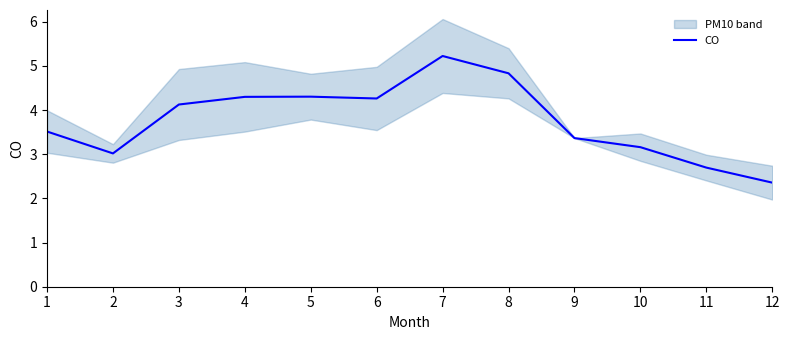

Which has a higher value, 5 or 8?

8